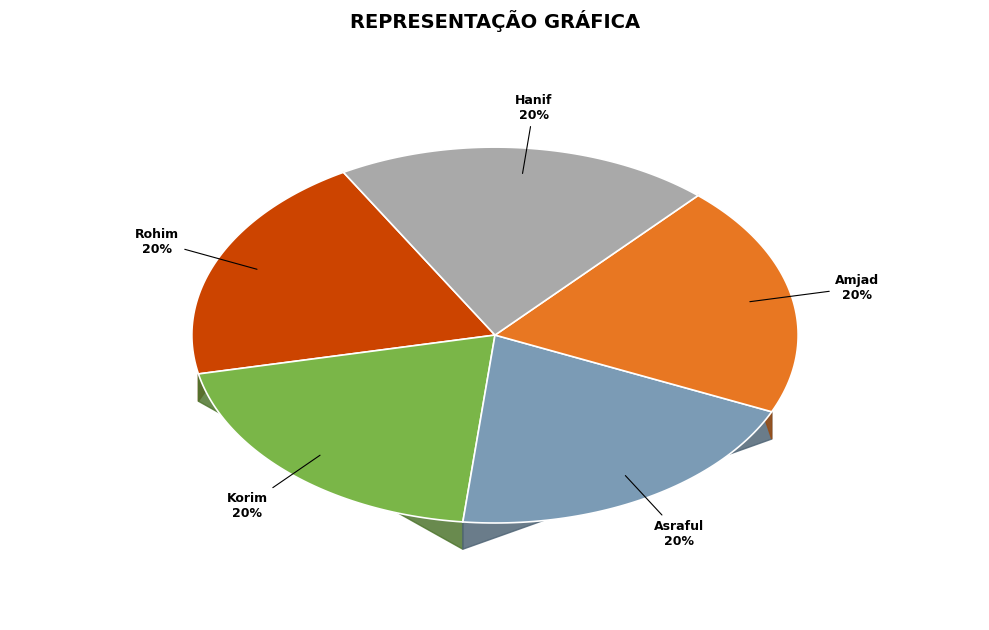

Rank the categories by value from lowest to highest.

Rohim, Korim, Asraful, Amjad, Hanif